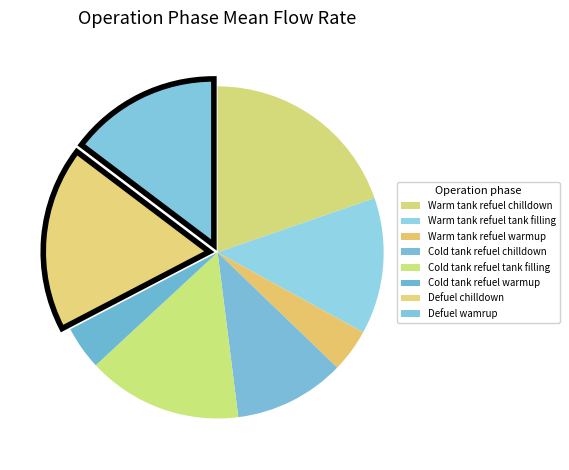

Does Cold tank refuel warmup represent more than half of the total?

No